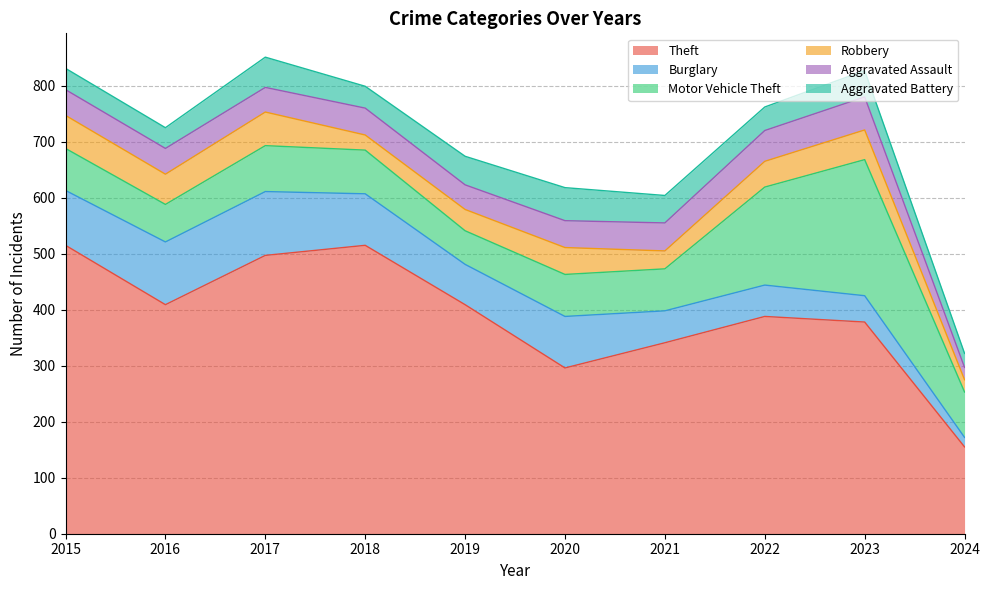

At which category is the sum across all series the highest?

2017